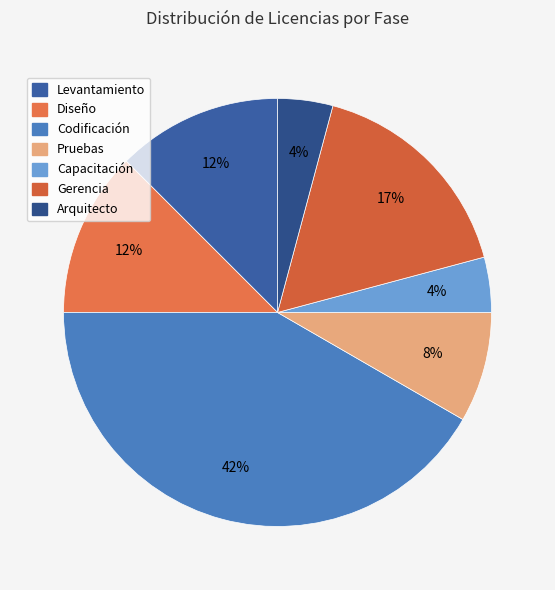

Count the number of slices in the pie.

7